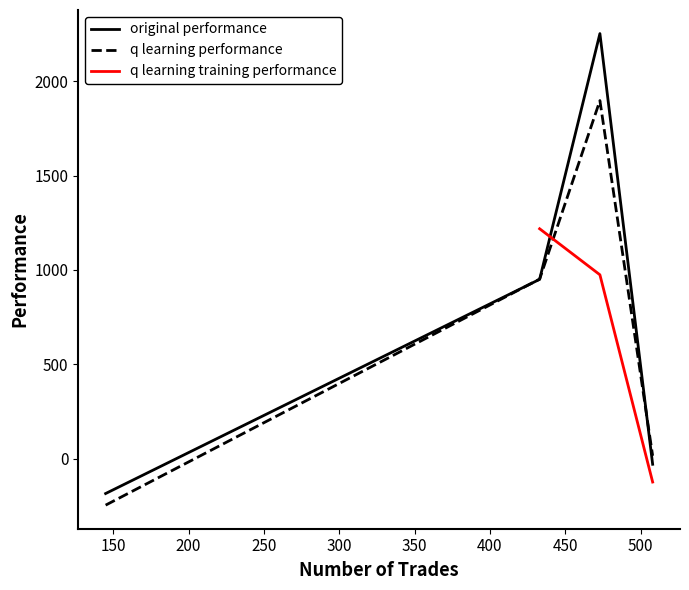

What is the lowest value of the q learning performance series?

-246.9